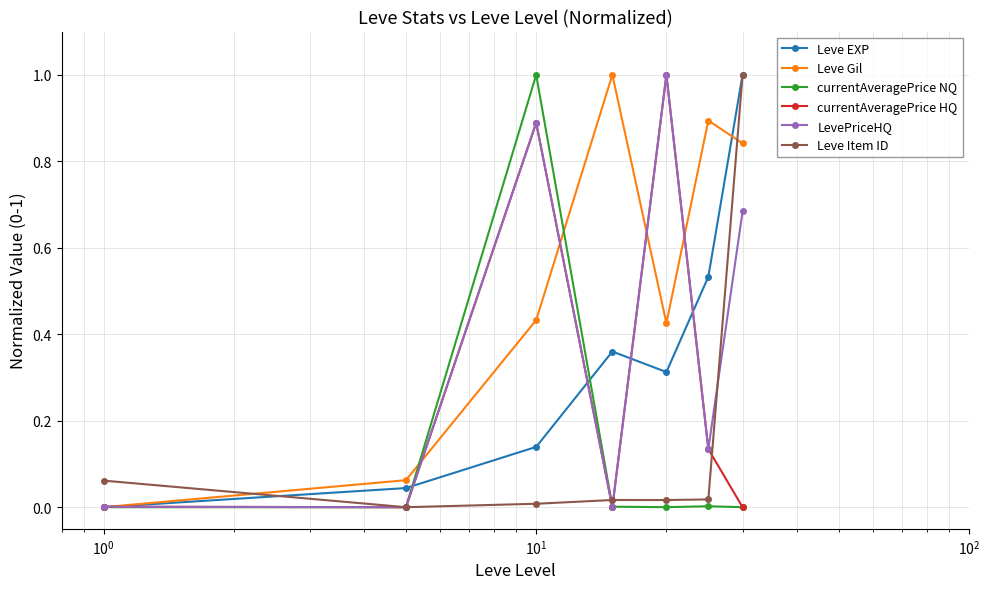

What is the maximum value for currentAveragePrice HQ?

1.0